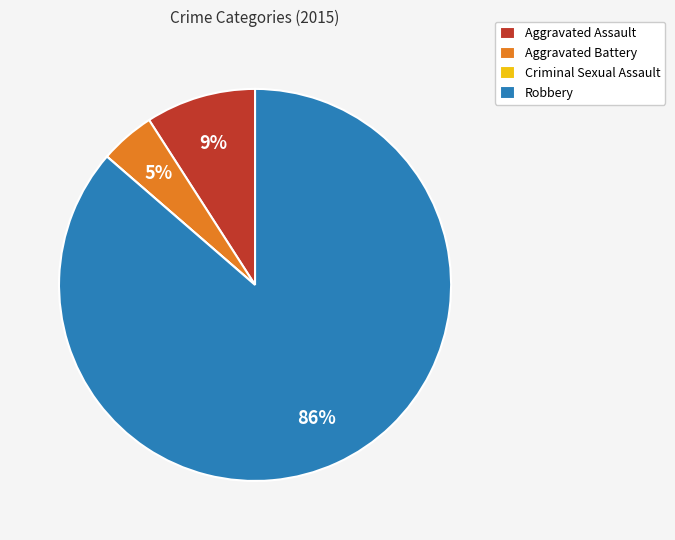

What percentage is the Robbery slice, to the nearest percent?

86%